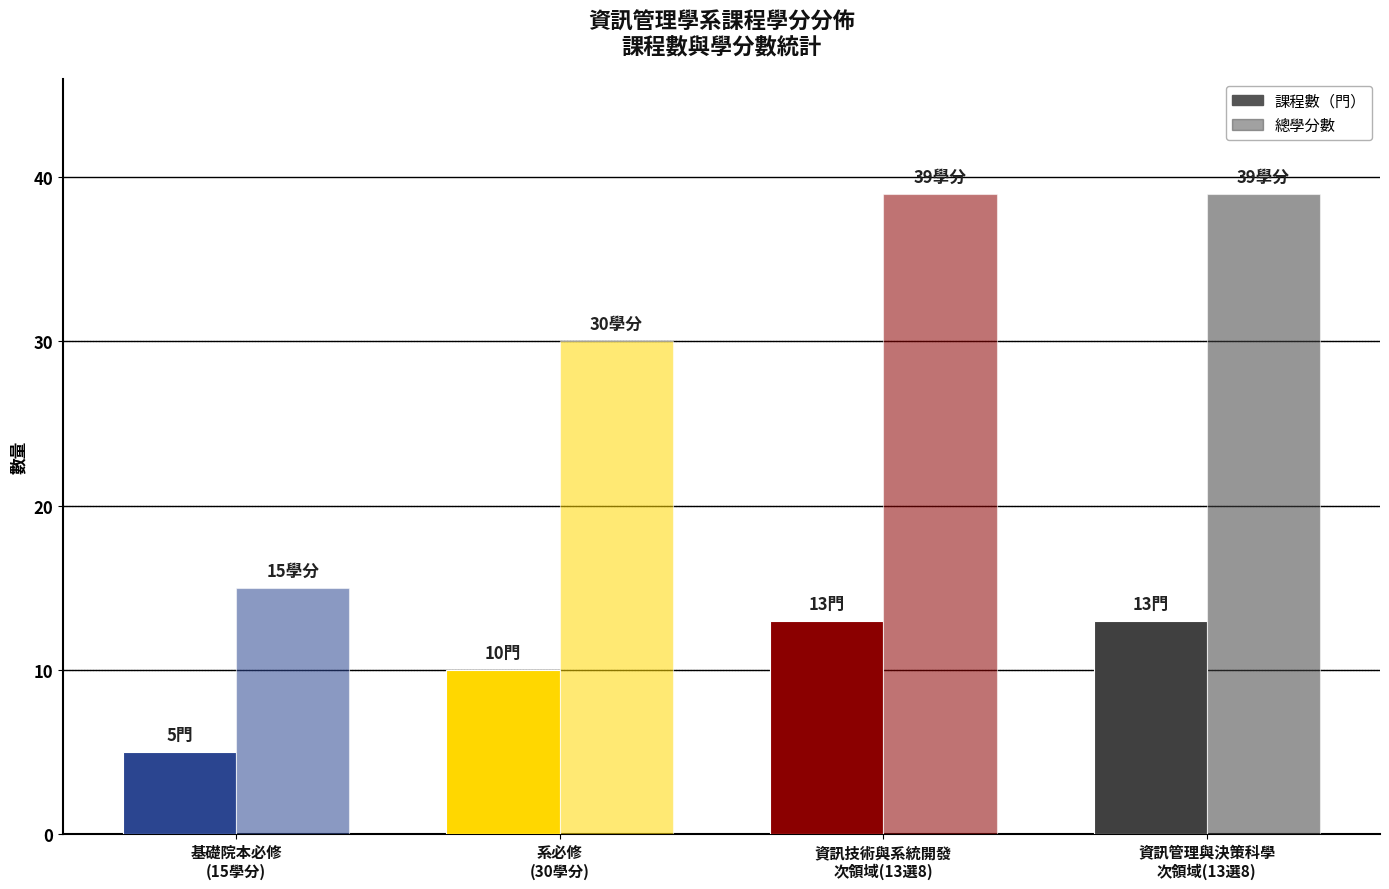

Are the bars horizontal?

No